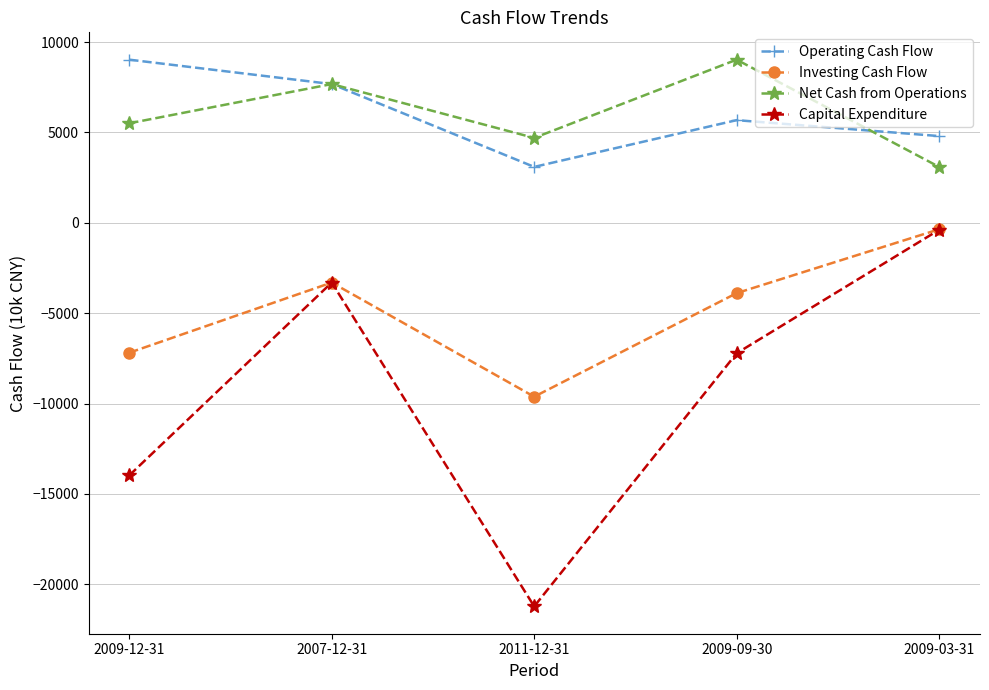

What is the total value across all series at 2009-12-31?

-6618